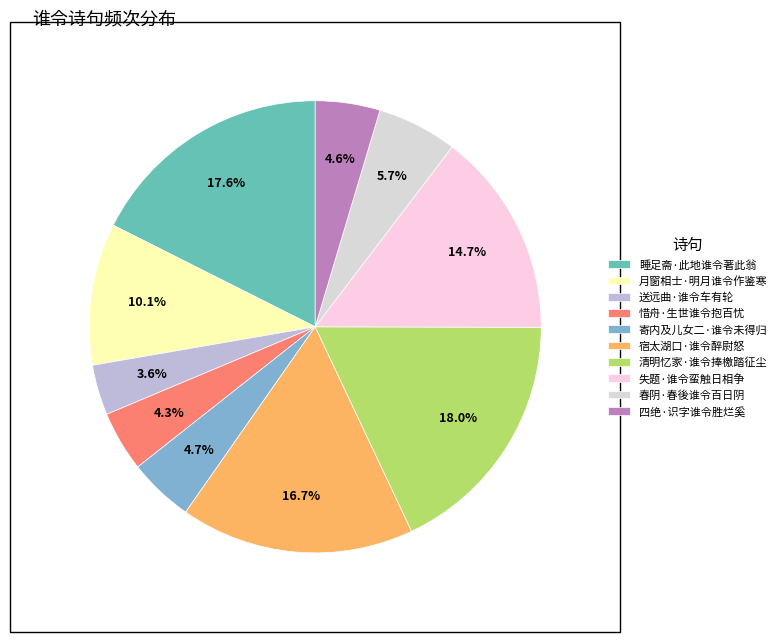

What is the smallest slice in the pie chart?

送远曲·谁令车有轮